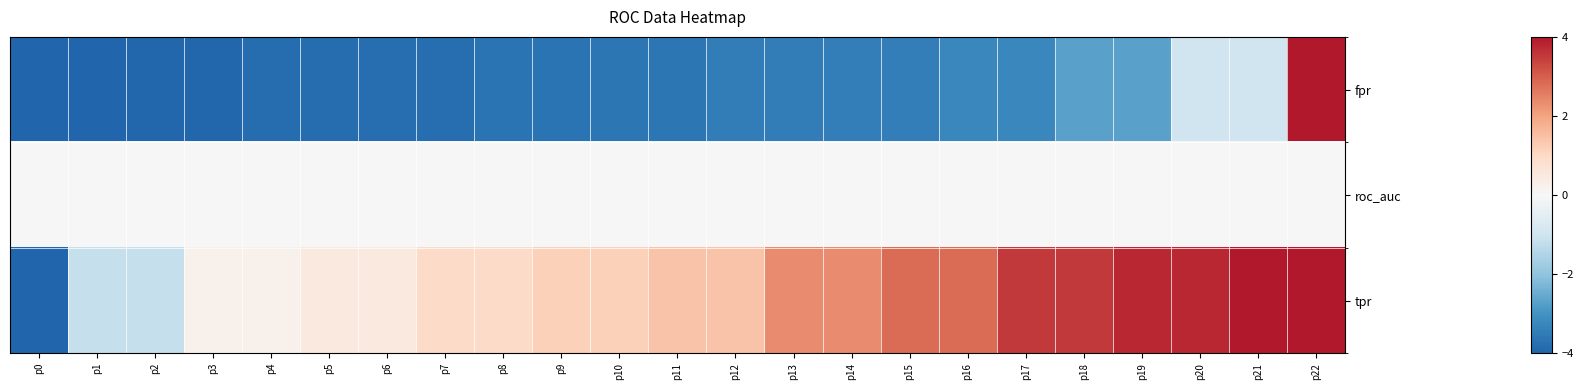

At p20, list the series in order from largest to smallest.

tpr, roc_auc, fpr